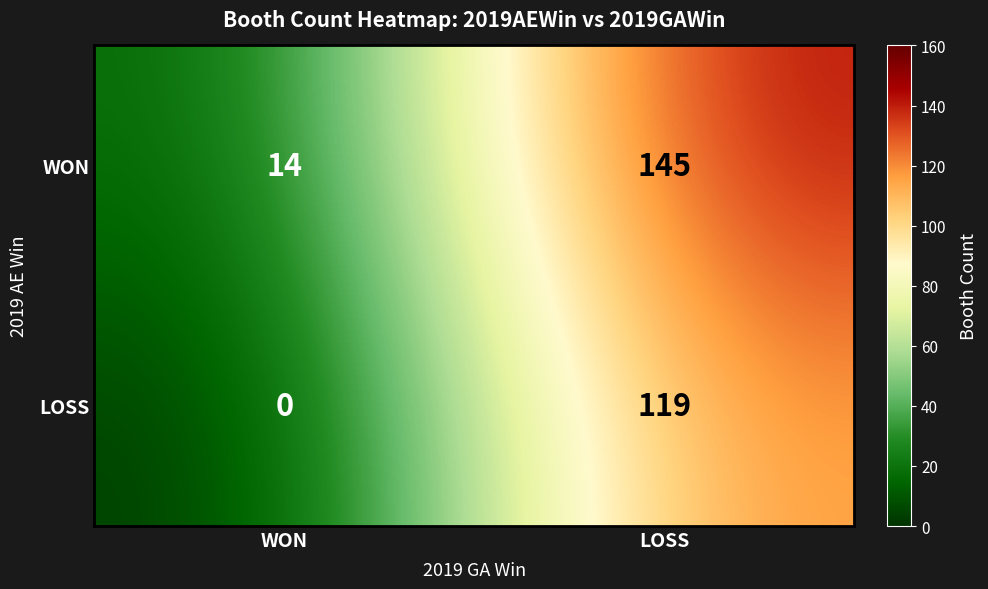

Is the value of WON at WON greater than the value of LOSS at LOSS?

No